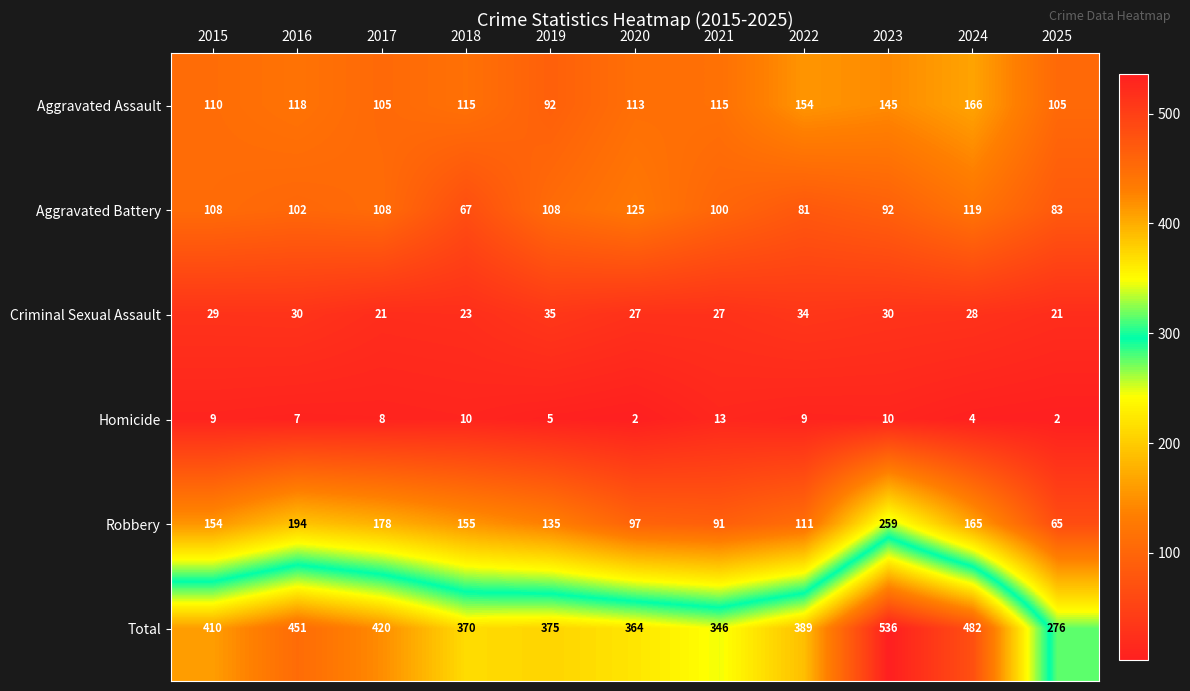

Rank the series by their maximum value, from highest to lowest.

Total, Robbery, Aggravated Assault, Aggravated Battery, Criminal Sexual Assault, Homicide